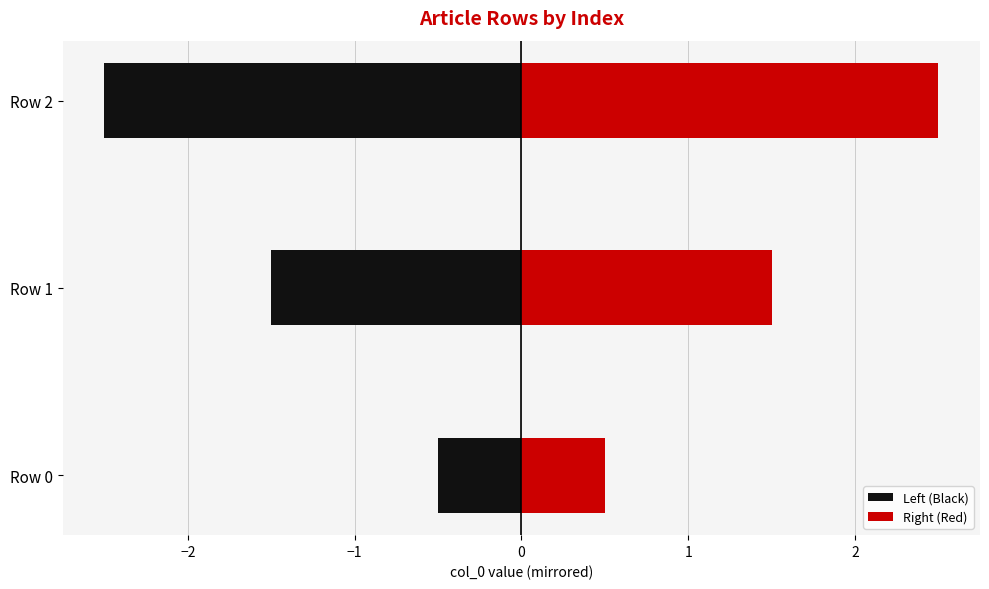

What is the minimum value shown in the chart?

-2.5